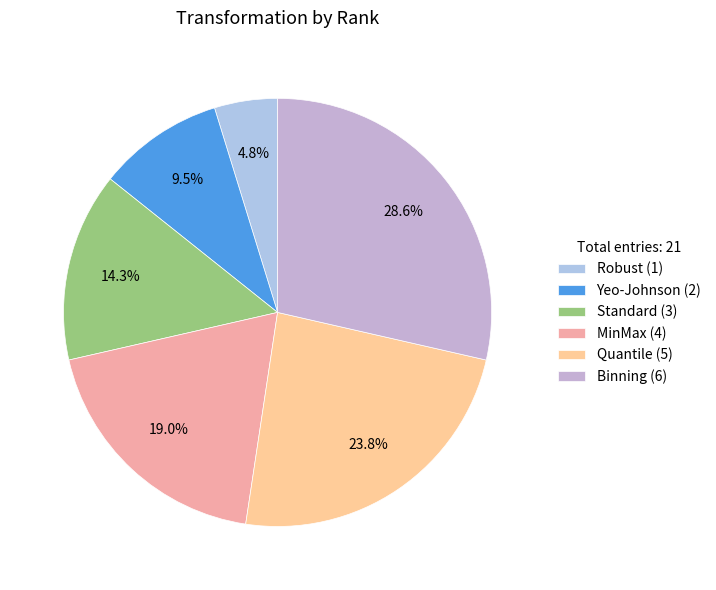

Rank the categories by value from lowest to highest.

Robust, Yeo-Johnson, Standard, MinMax, Quantile, Binning